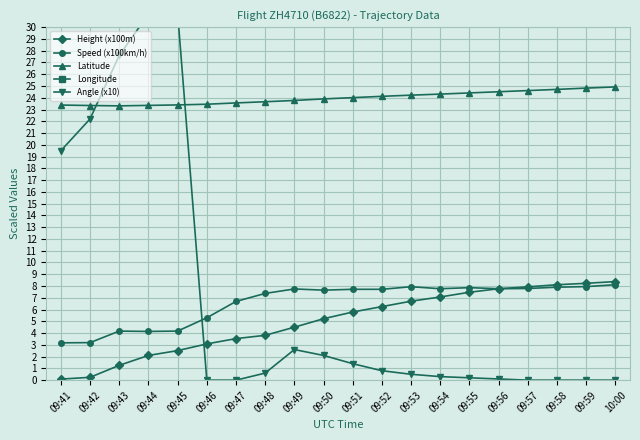

Rank the categories by Latitude value from lowest to highest.

09:43, 09:42, 09:44, 09:41, 09:45, 09:46, 09:47, 09:48, 09:49, 09:50, 09:51, 09:52, 09:53, 09:54, 09:55, 09:56, 09:57, 09:58, 09:59, 10:00